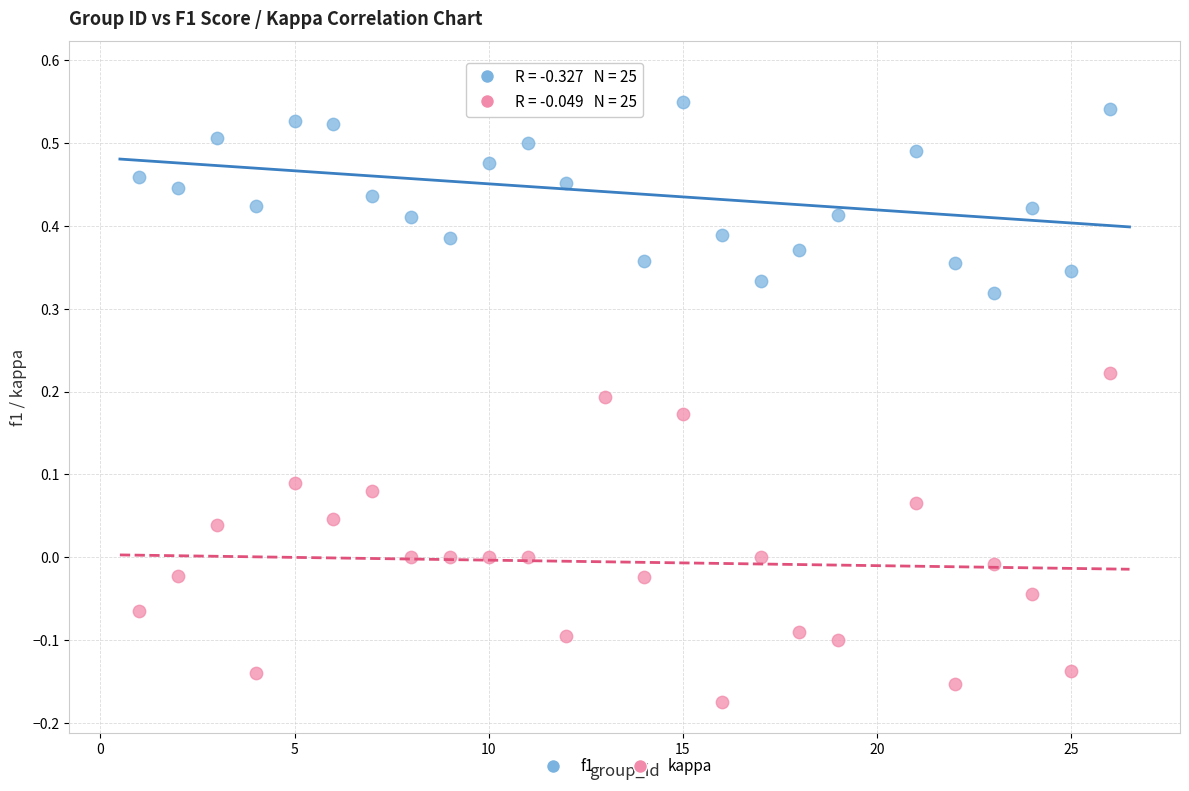

Across all data points, what is the range of Y values (max minus min)?

0.8